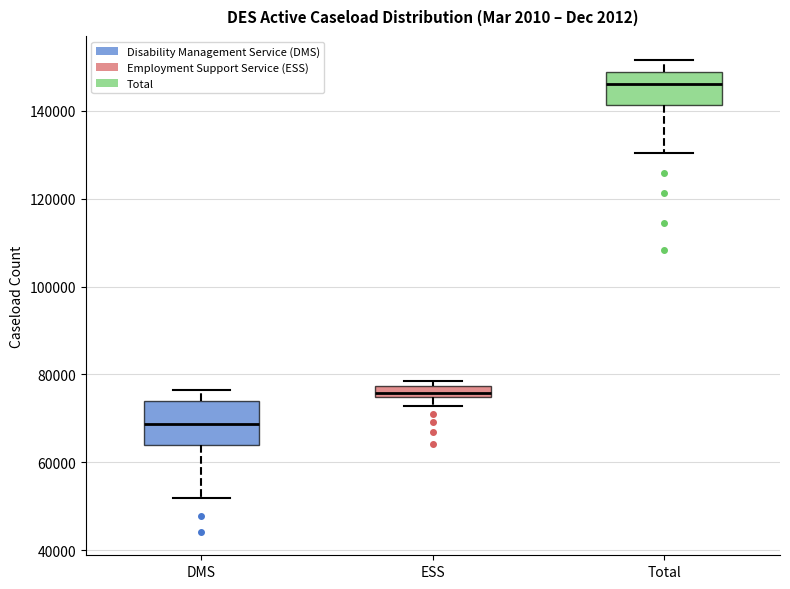

Where is the lower edge of the box for ESS on the y-axis? The values are not printed on the chart, so give them approximately, as read against the axis.

74000